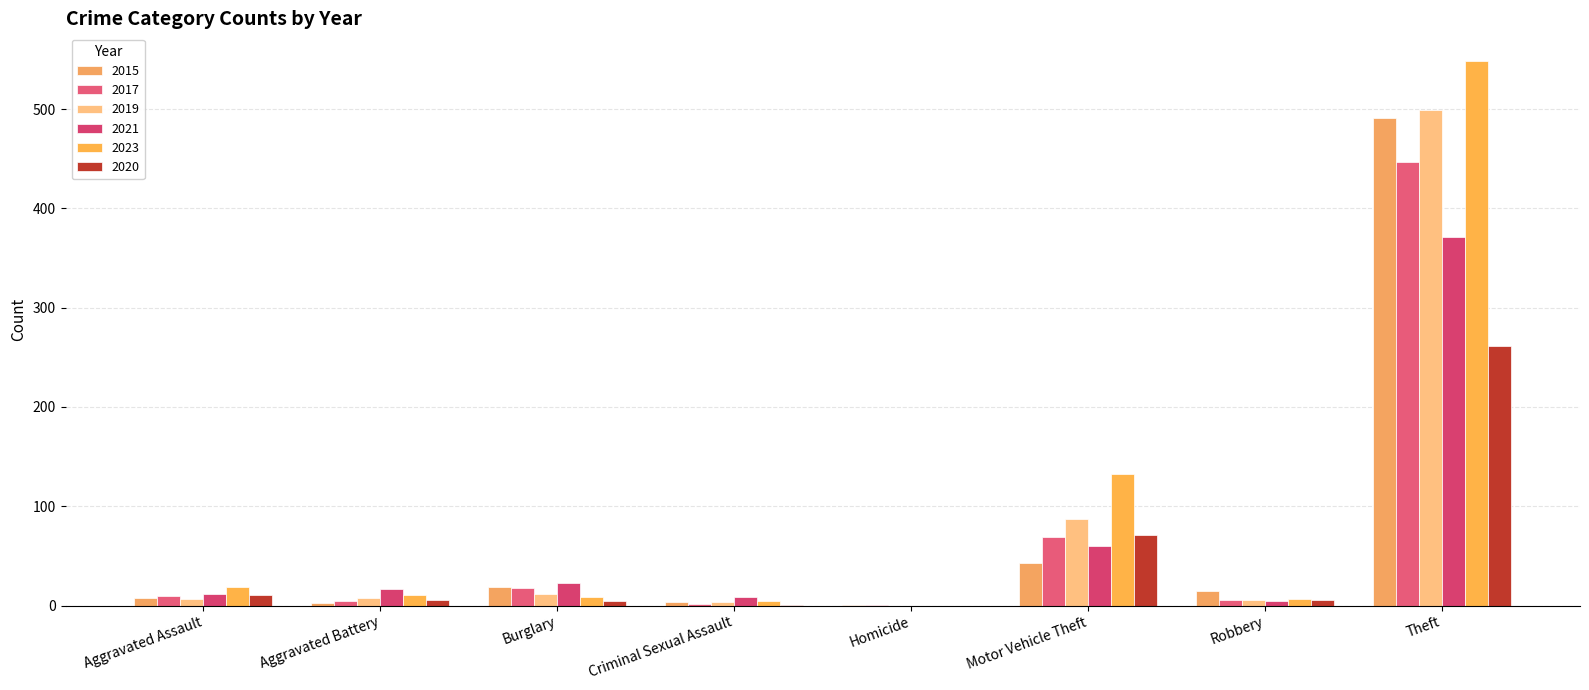

What is the lowest value of the 2015 series?

1